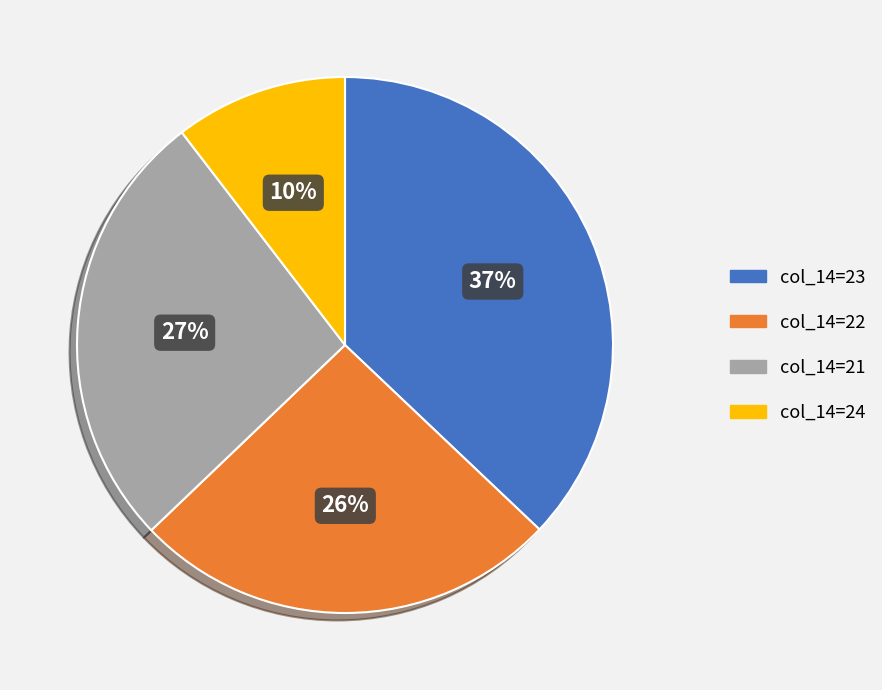

Is it true that col_14=24 is 10% of the pie?

True